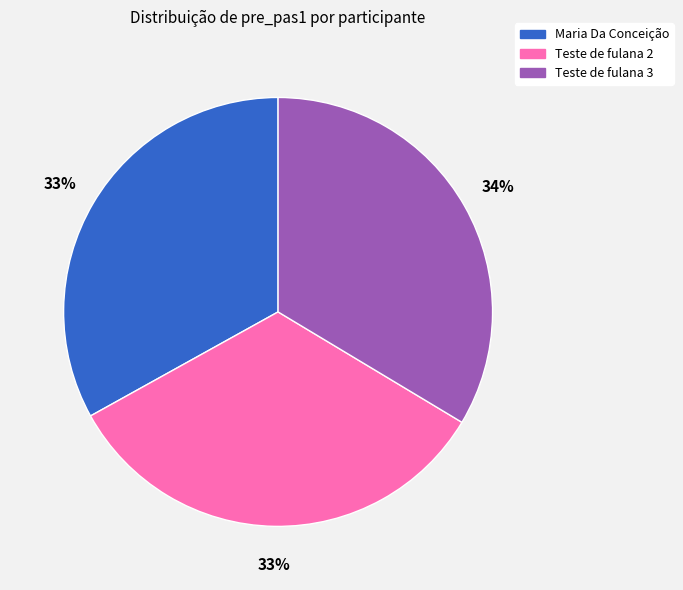

To the nearest percent, what is the difference between the largest and smallest slice percentages?

1%